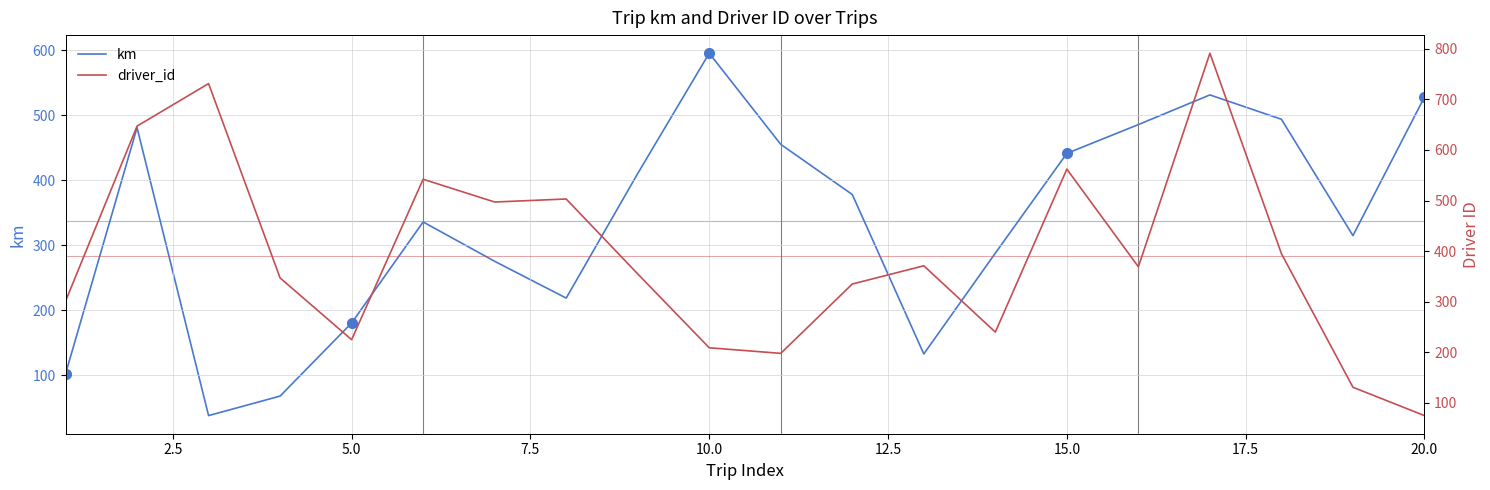

Is this an area chart (filled region under the line)?

No